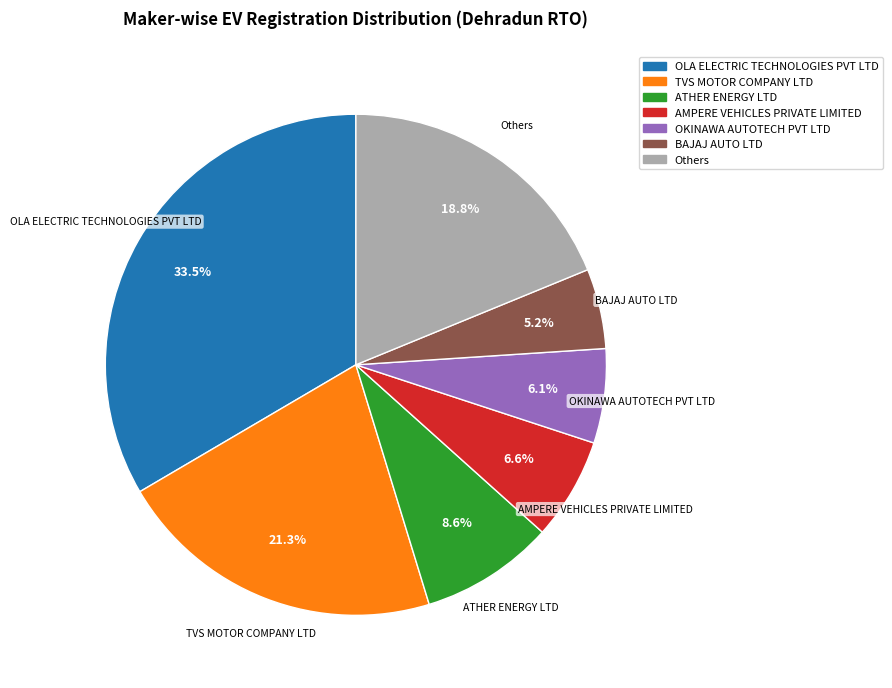

What is the ratio of the value at TVS MOTOR COMPANY LTD to the value at AMPERE VEHICLES PRIVATE LIMITED?

3.2